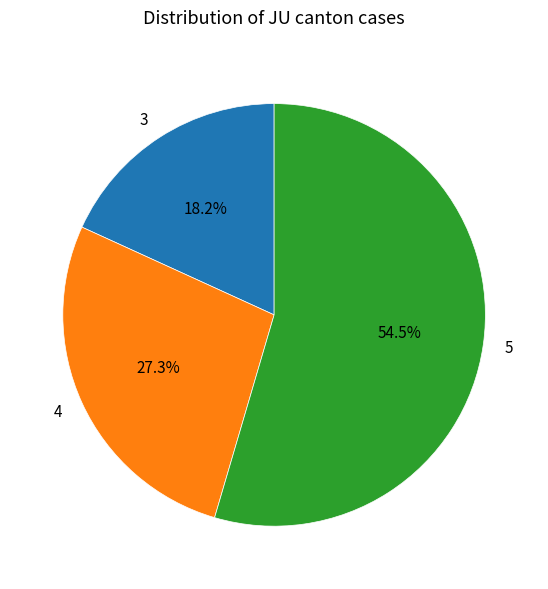

Which has a higher value, 4 or 3?

4